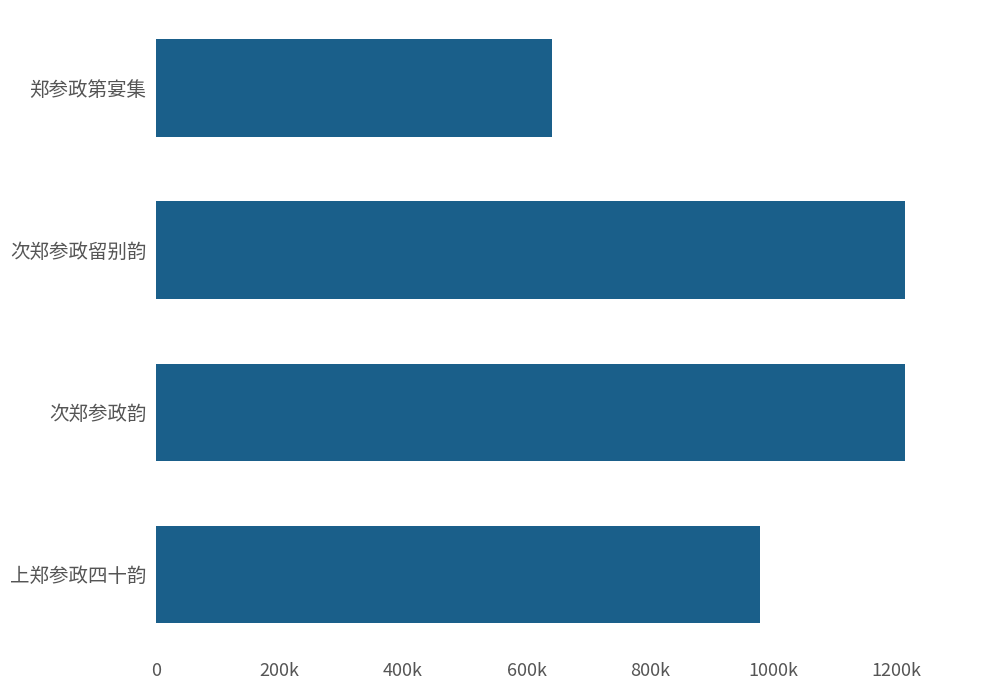

Does the chart contain stacked bars?

No